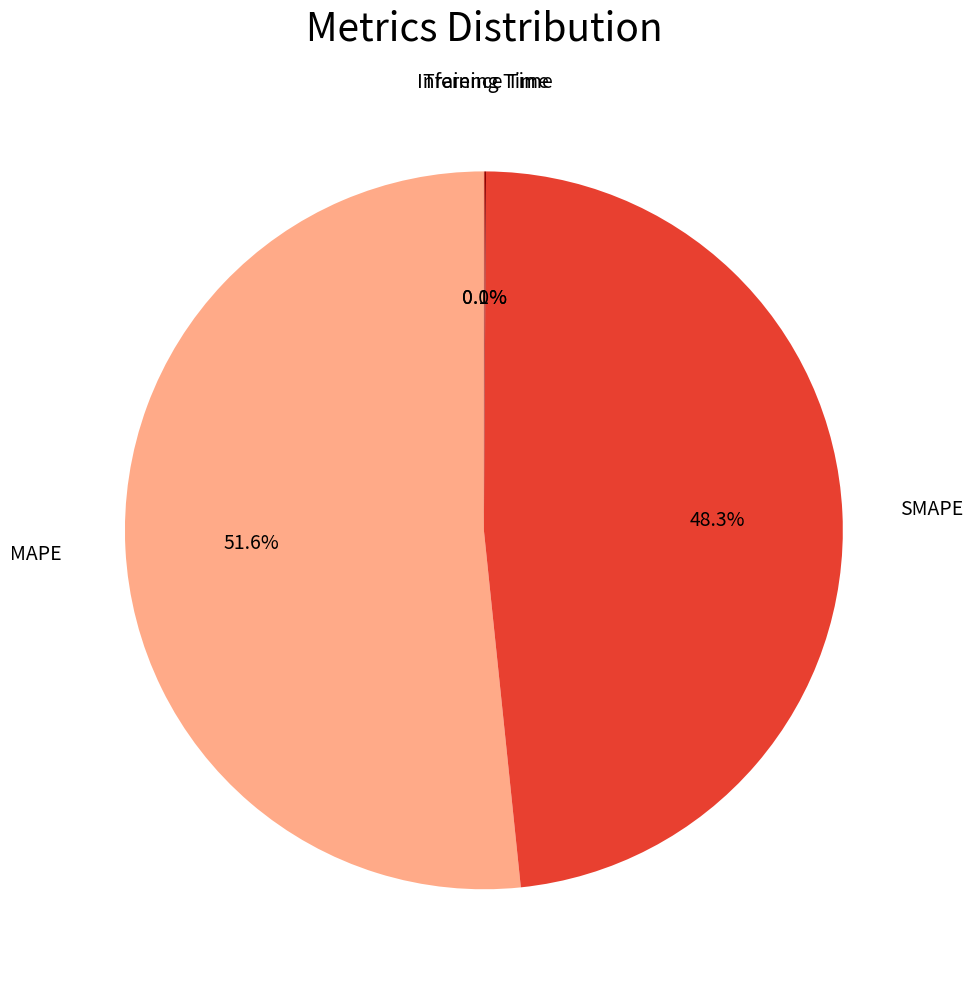

Which slice is the largest?

MAPE